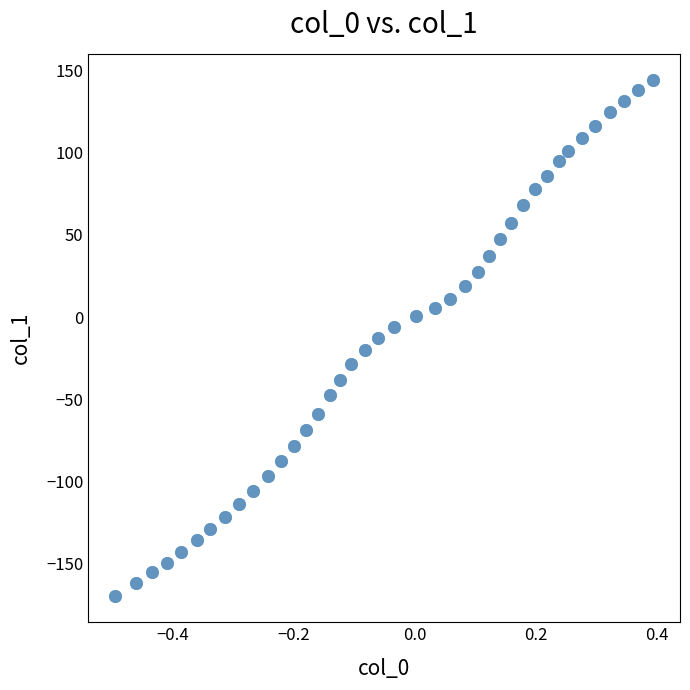

What is the range of X values (max minus min)?

0.9